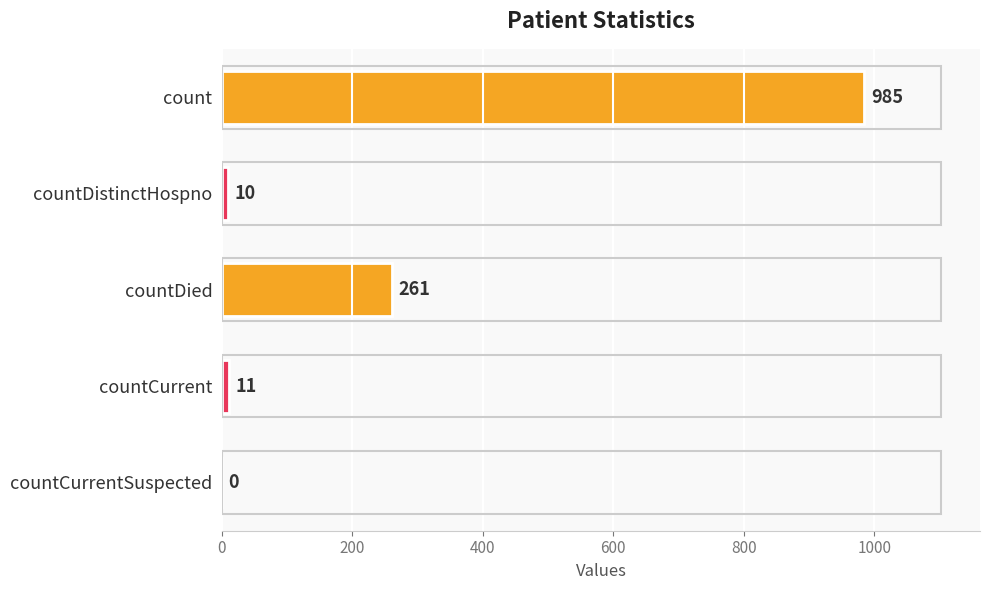

What is the sum of all values?

1267